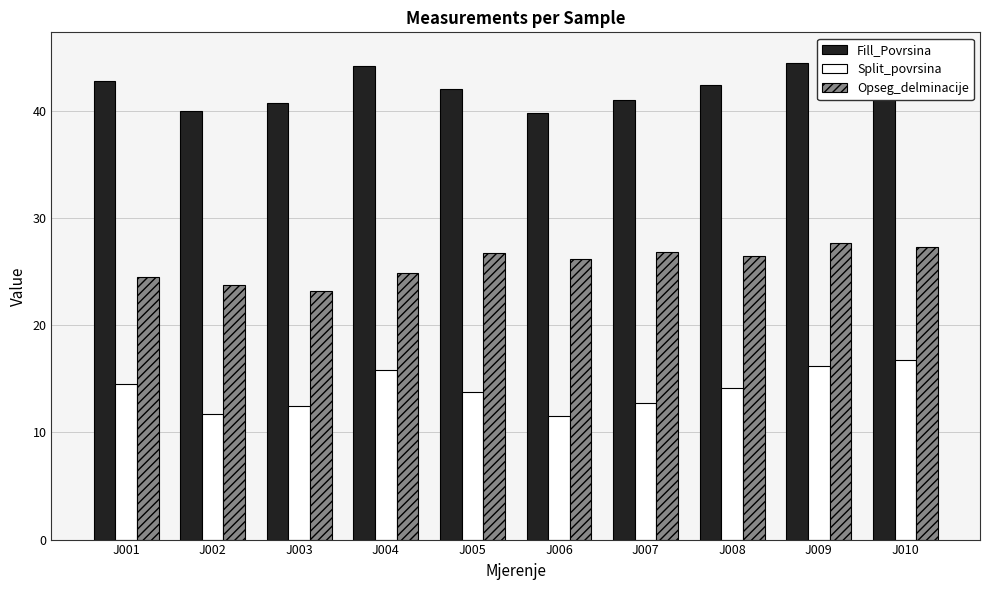

Is it true that Opseg_delminacije equals 27.7 at J009?

True